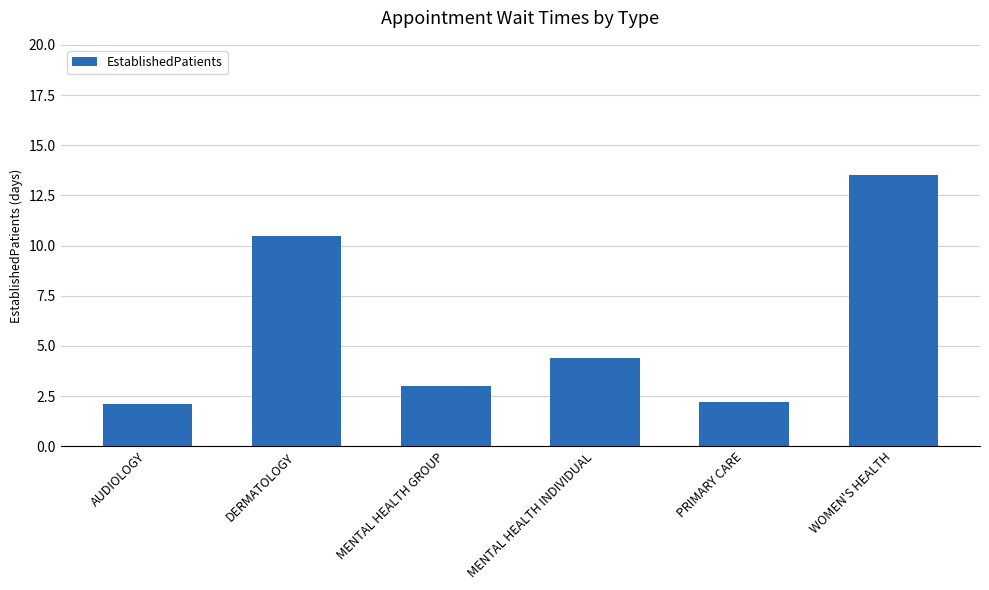

What is the label of the 4th bar from the right?

MENTAL HEALTH GROUP